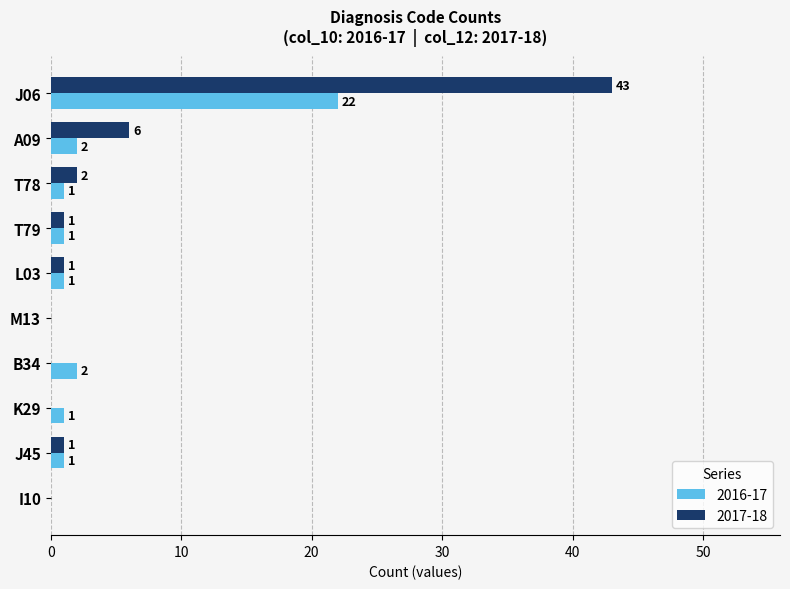

Is it true that 2016-17 equals 1 at L03?

True